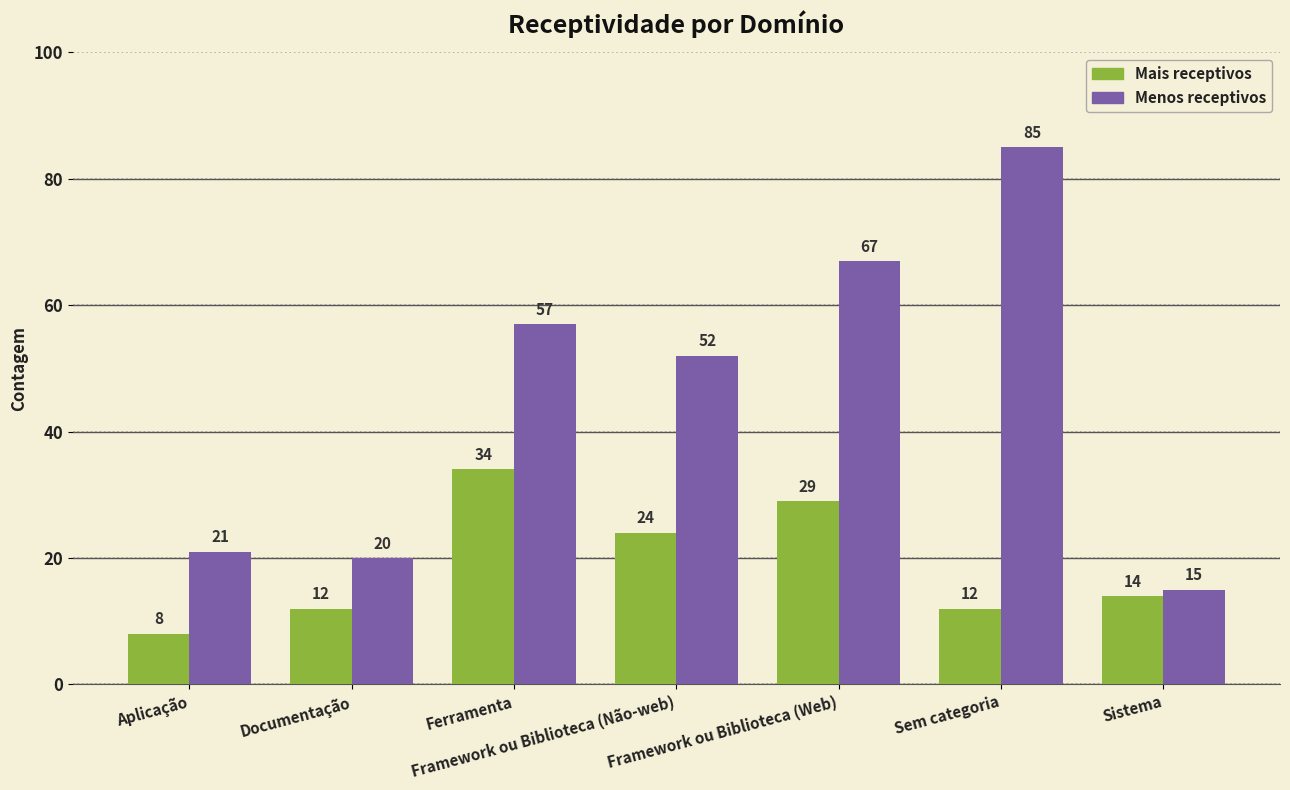

Rank the series by their maximum value, from highest to lowest.

Menos receptivos, Mais receptivos